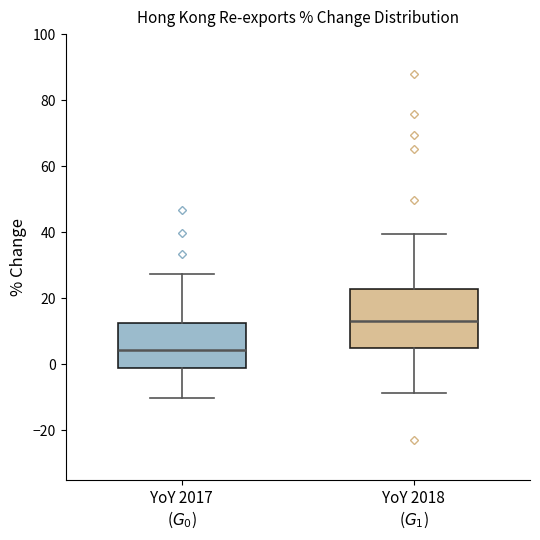

Where does the upper whisker of the box for YoY 2017 ($G_0$) end on the y-axis? The values are not printed on the chart, so give them approximately, as read against the axis.

28